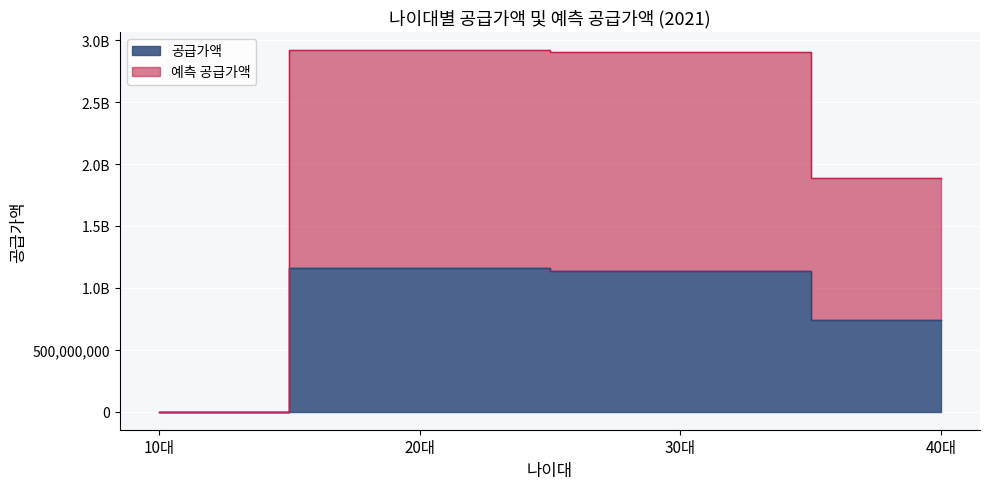

True or false: 예측 공급가액 and 공급가액 cross at least once.

False